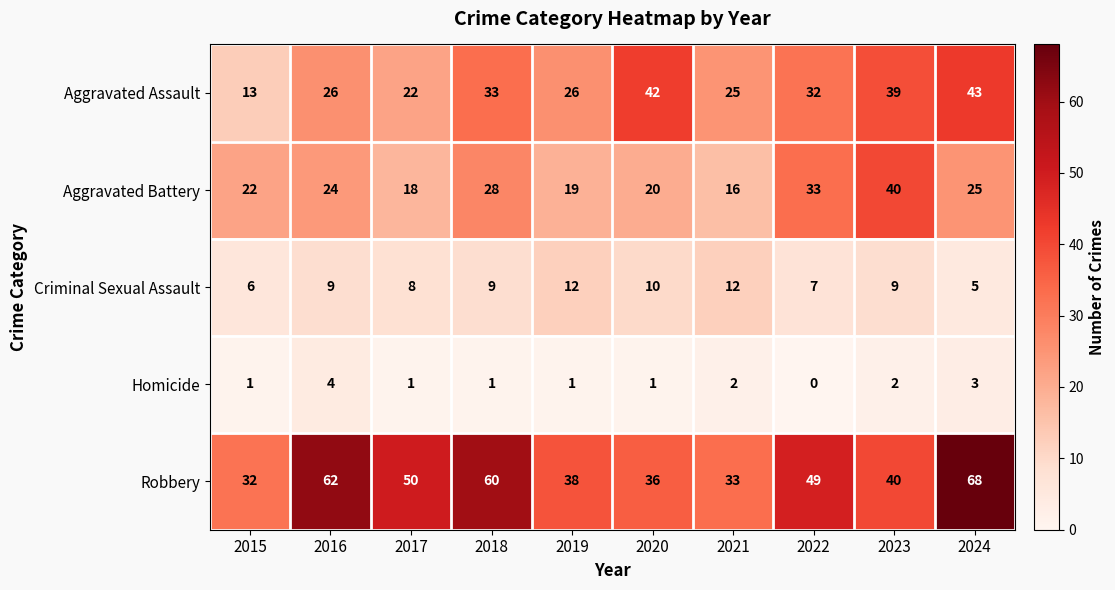

What is the total value across all series at 2021?

88